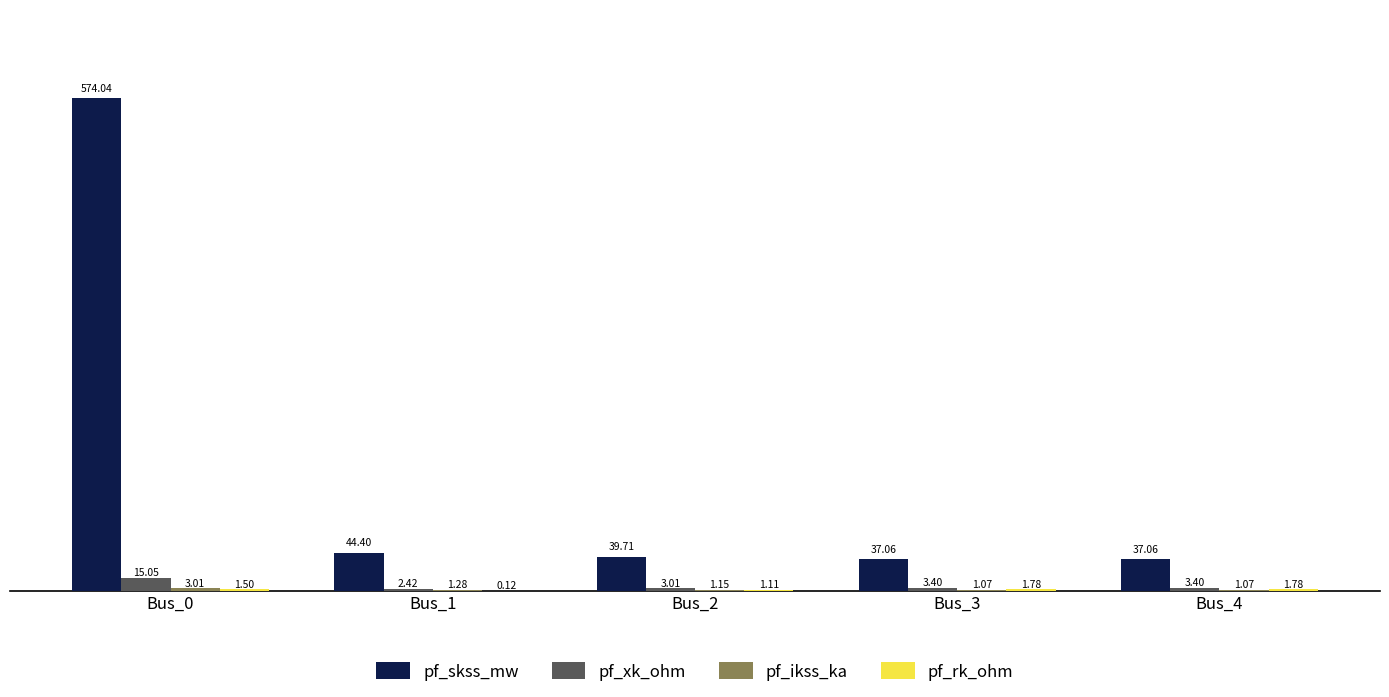

What is the sum of all pf_xk_ohm values?

27.3